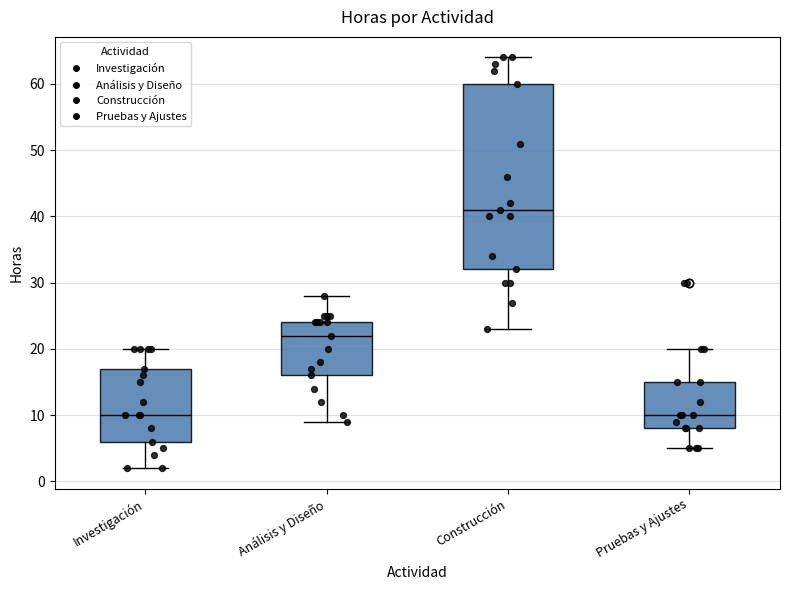

Which box has the highest median line?

Construcción